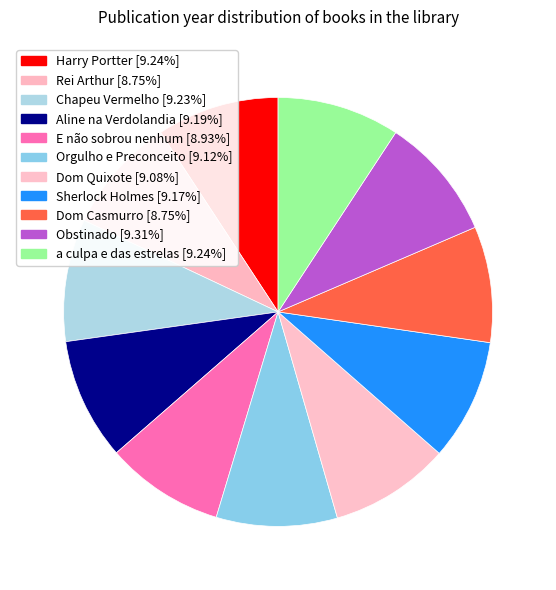

True or false: Orgulho e Preconceito accounts for 9% of the total.

True